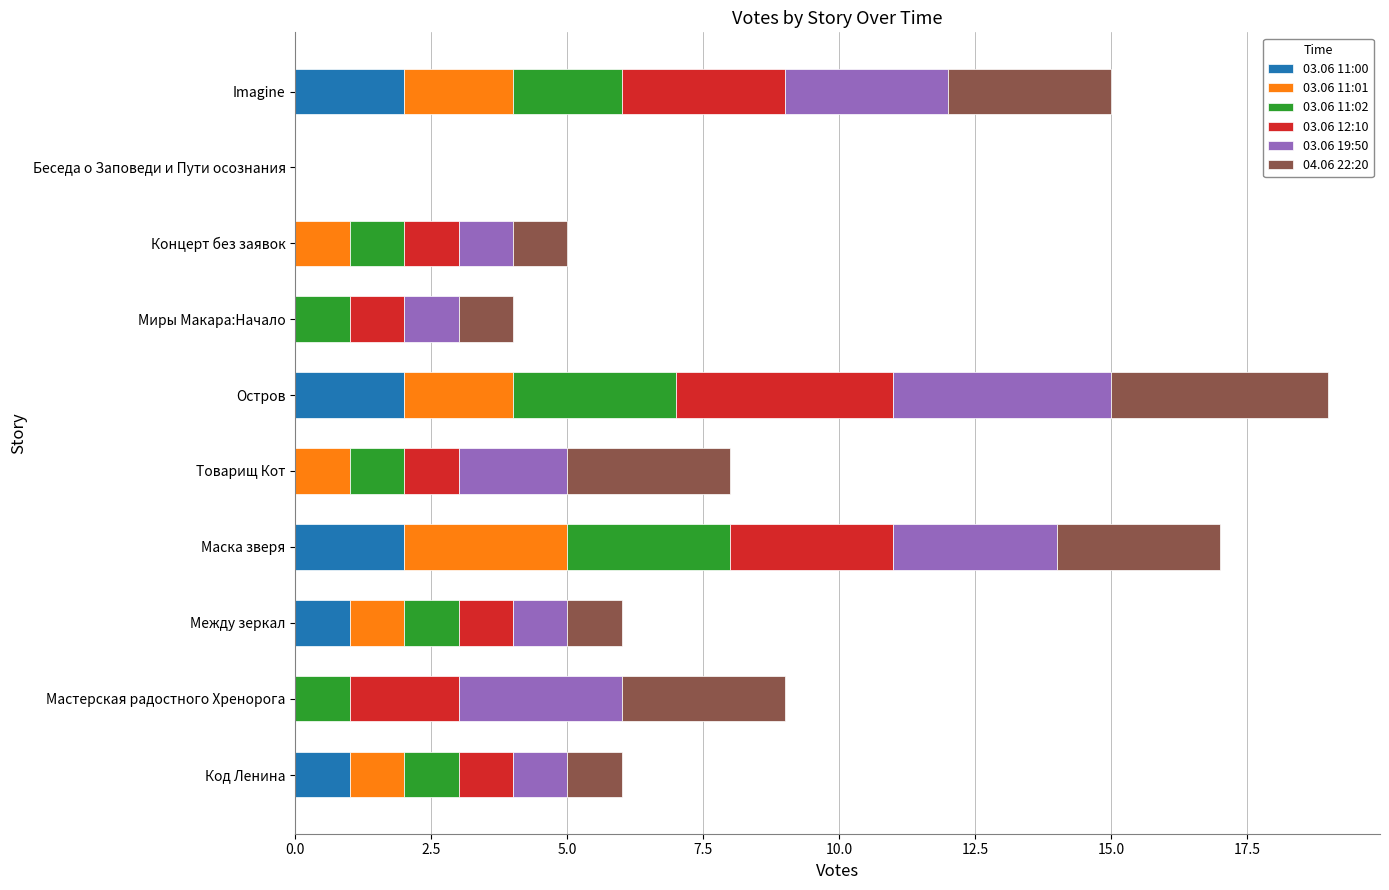

Is it true that 03.06 11:00 equals 0 at Мастерская радостного Хренорога?

True